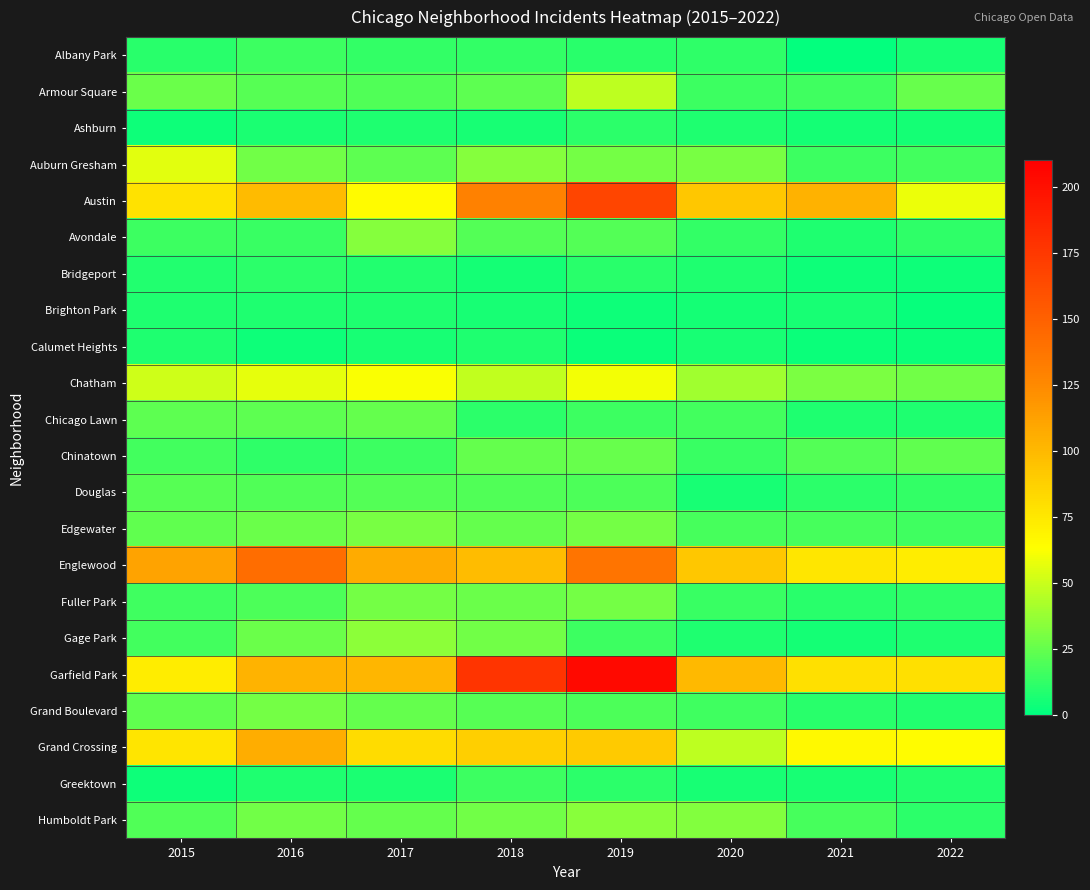

Which has a higher value, 2018 or 2020?

2018